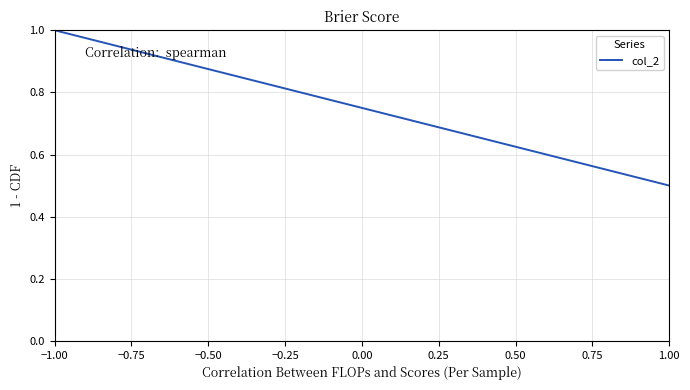

How many data points are less than 1?

1